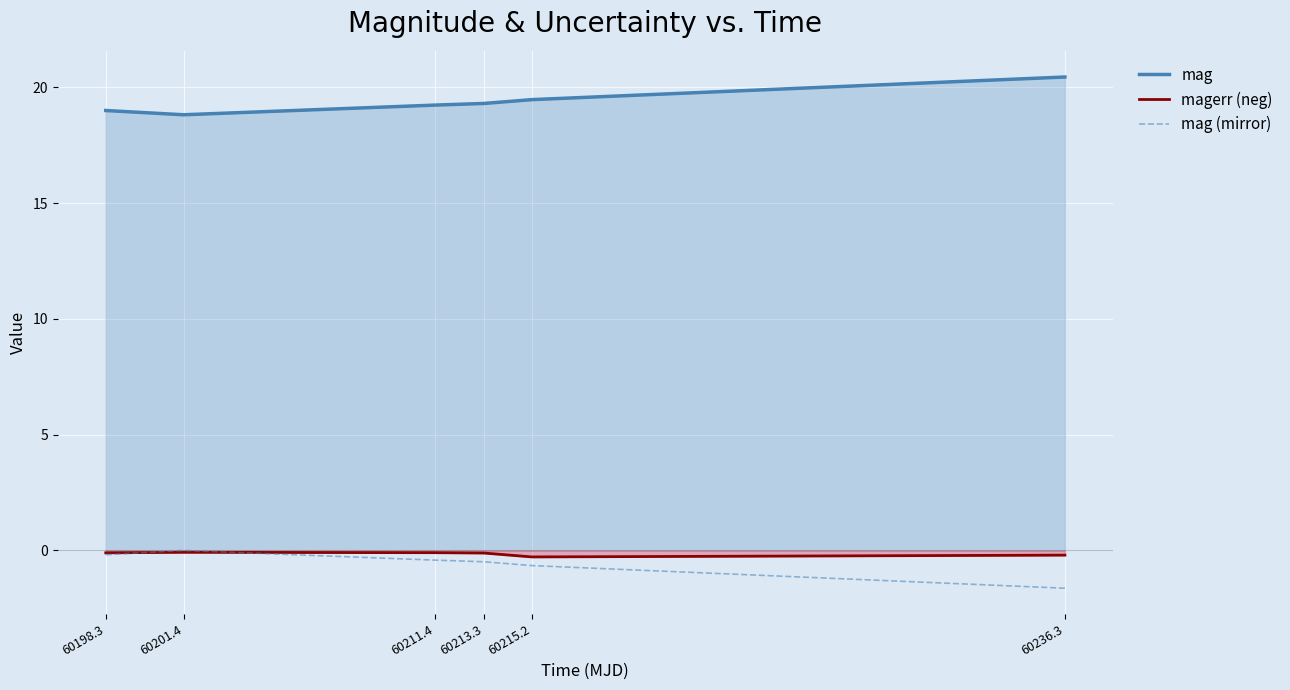

Where is the first local maximum for mag (mirror)?

60201.4